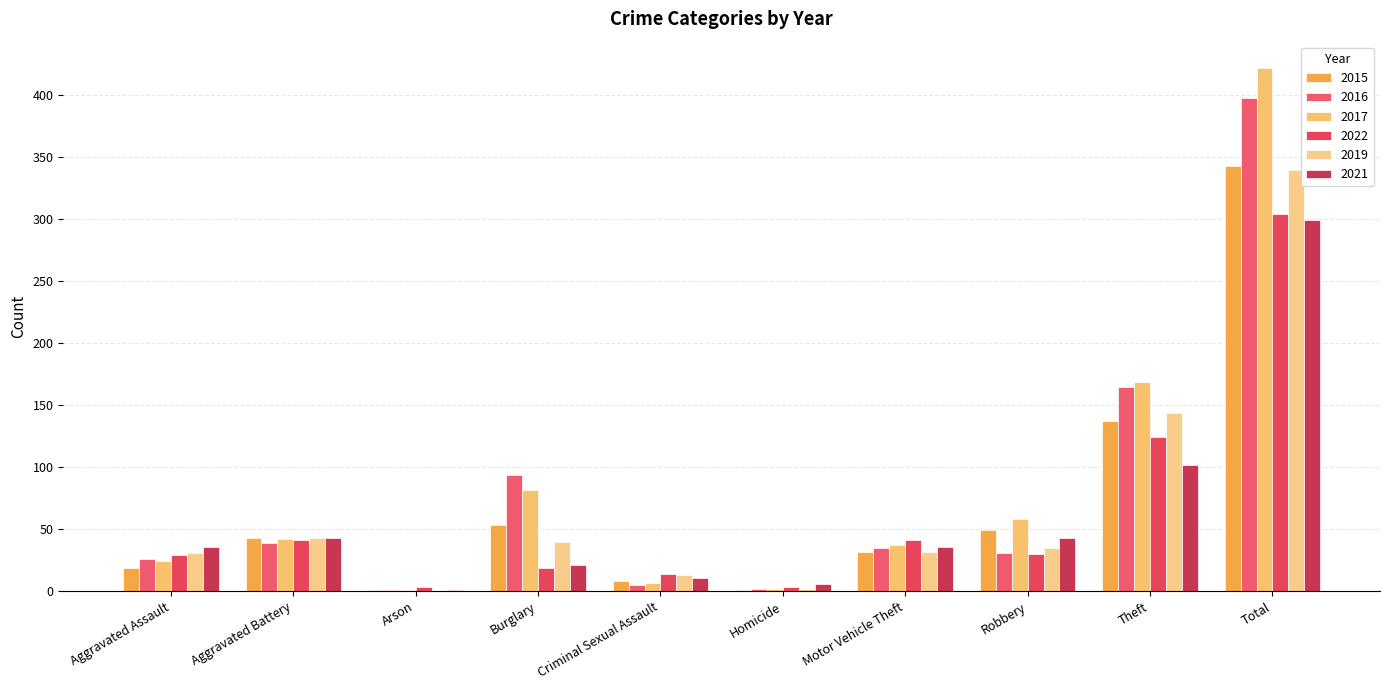

The value of 2022 at Aggravated Assault is 29. True or false?

True